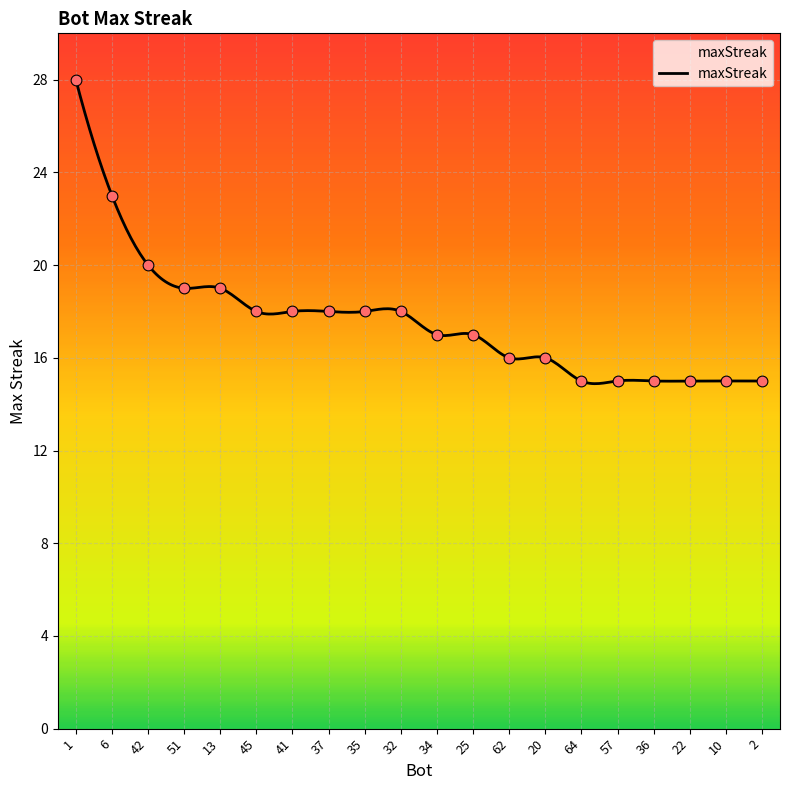

Between 1 and 62, which is larger?

1